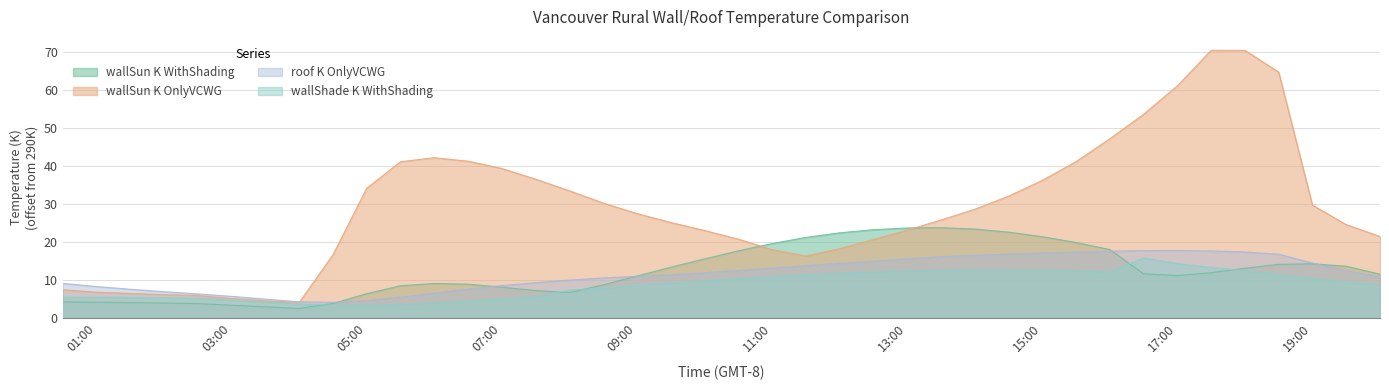

True or false: wallShade_K_WithShading has more than 0 points higher than both neighbors.

True